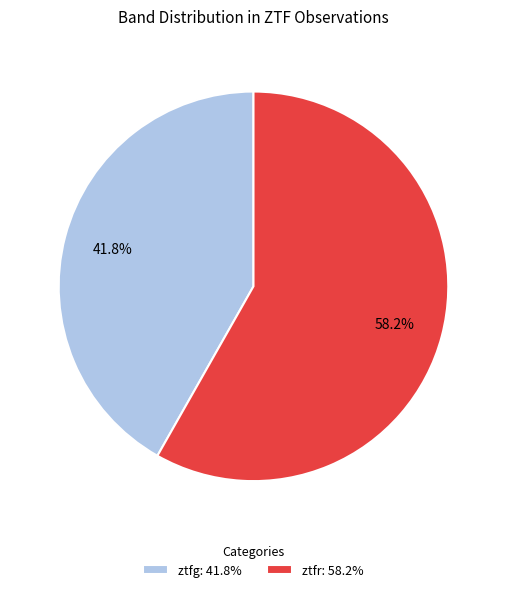

What is the largest slice in the pie chart?

ztfr